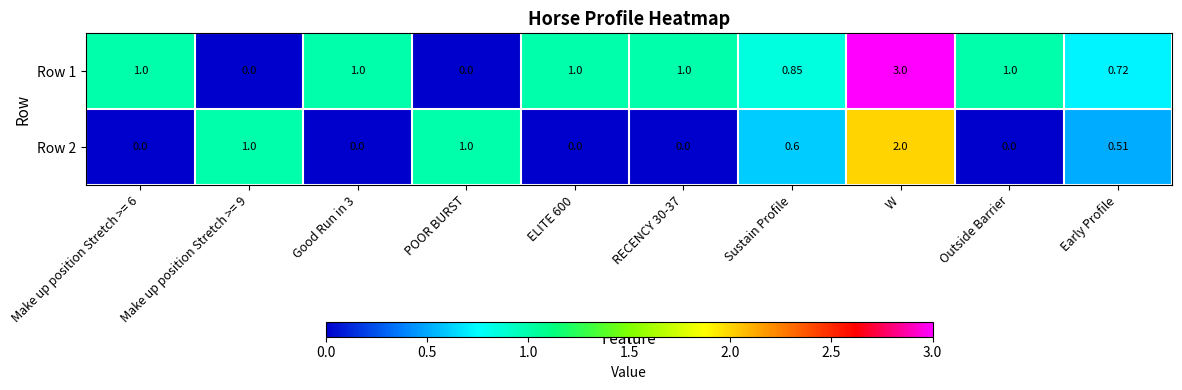

At which label does Row 1 reach its peak?

W